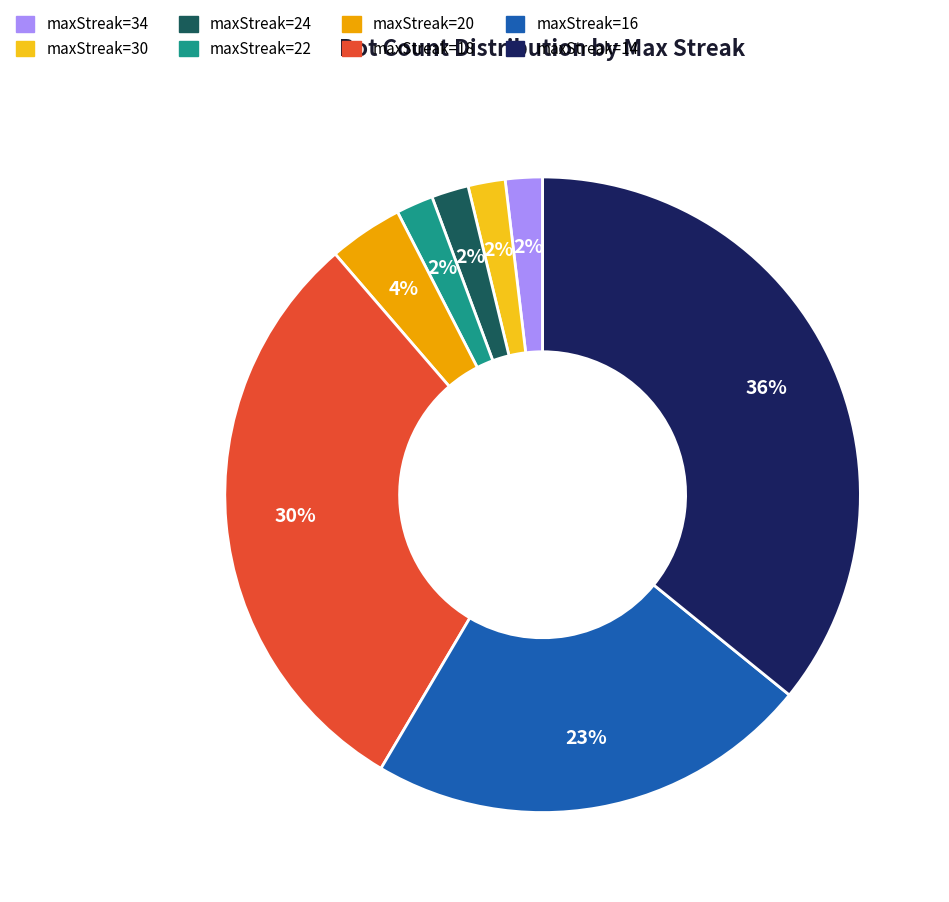

Is it true that maxStreak=20 is 4% of the pie?

True